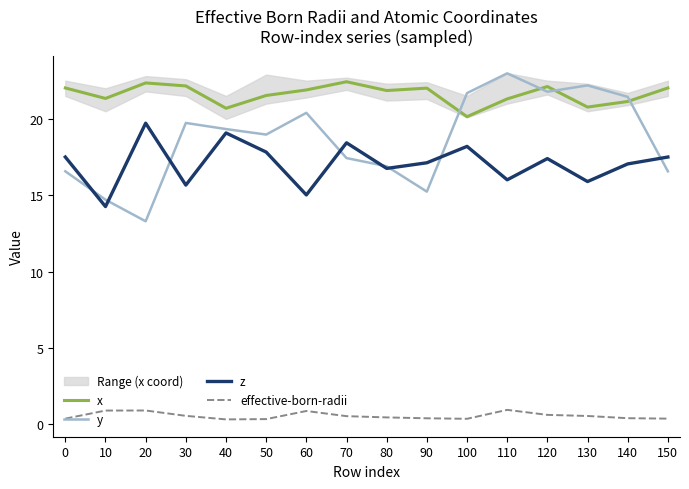

Reading left to right, what are all the values shown in this chart?

x: 0=22.0	10=21.3	20=22.4	30=22.2	40=20.7	50=21.5	60=21.9	70=22.4	80=21.9	90=22.0	100=20.1	110=21.3	120=22.1	130=20.8	140=21.1	150=22.0
y: 0=16.6	10=14.7	20=13.3	30=19.7	40=19.3	50=19.0	60=20.4	70=17.4	80=16.9	90=15.2	100=21.7	110=23.0	120=21.8	130=22.2	140=21.4	150=16.6
z: 0=17.5	10=14.3	20=19.7	30=15.7	40=19.1	50=17.8	60=15.0	70=18.4	80=16.8	90=17.1	100=18.2	110=16.0	120=17.4	130=15.9	140=17.0	150=17.5
effective-born-radii: 0=0.4	10=0.9	20=0.9	30=0.5	40=0.3	50=0.3	60=0.9	70=0.5	80=0.4	90=0.4	100=0.4	110=0.9	120=0.6	130=0.5	140=0.4	150=0.4